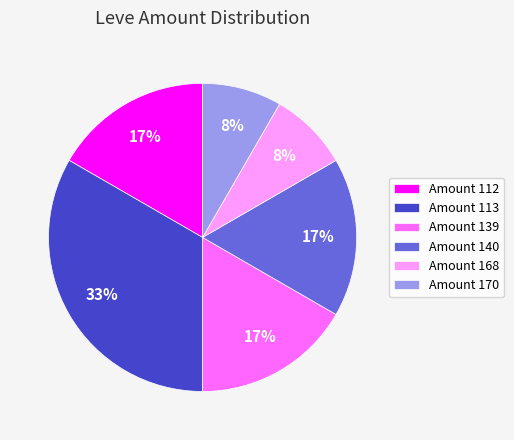

True or false: Amount 170 accounts for 1% of the total.

False